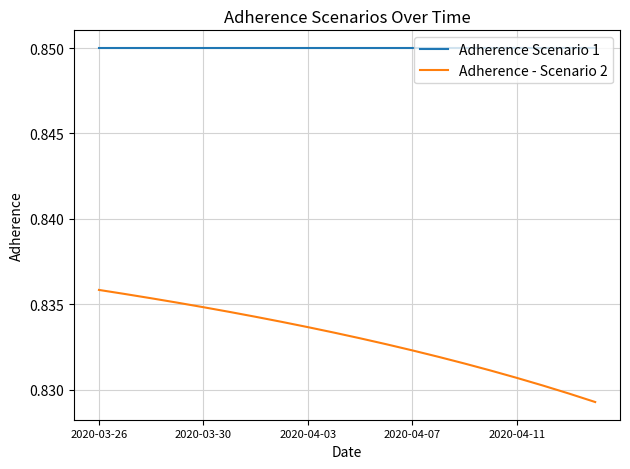

True or false: Adherence - Scenario 2 and Adherence Scenario 1 intersect in this chart.

False